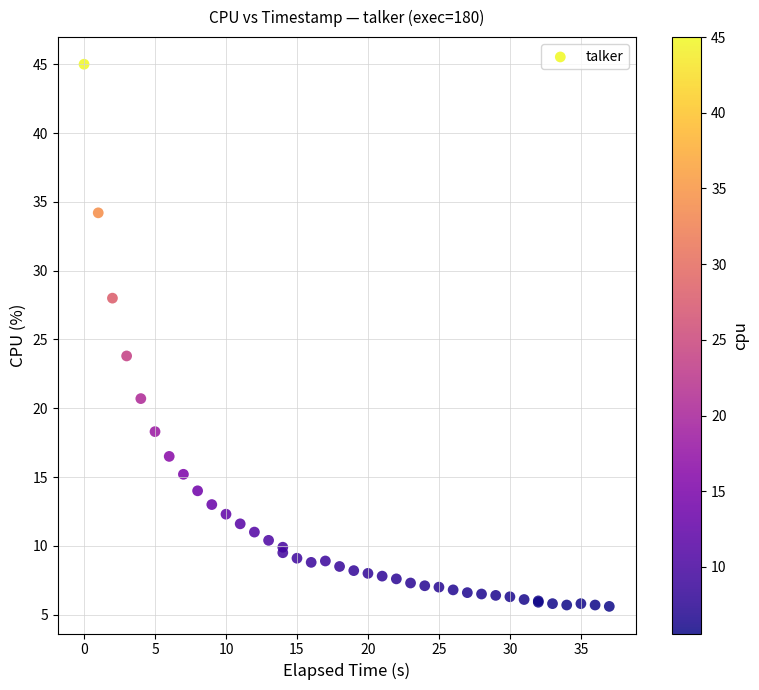

What Y value in the scatter plot is closest to 25?

23.8